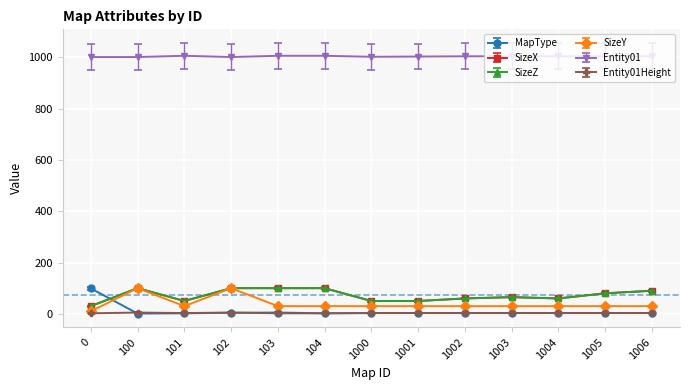

What is the difference between the second highest and second lowest values in the SizeY series?

70